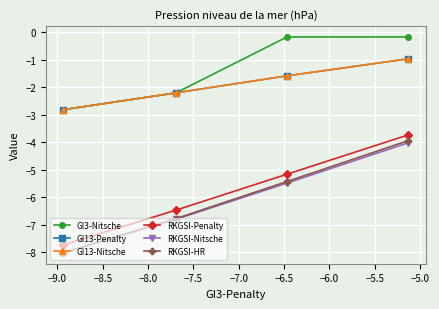

How many lines are shown in the chart?

6